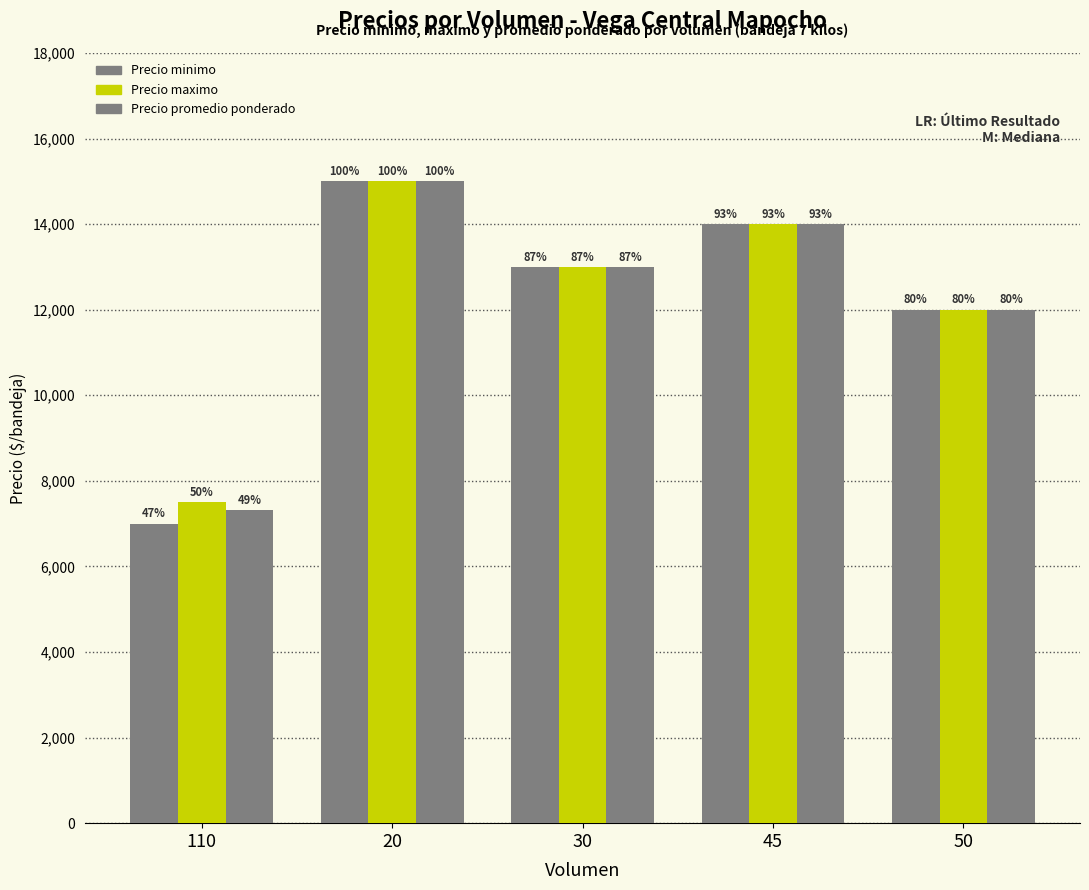

Does the chart contain stacked bars?

No